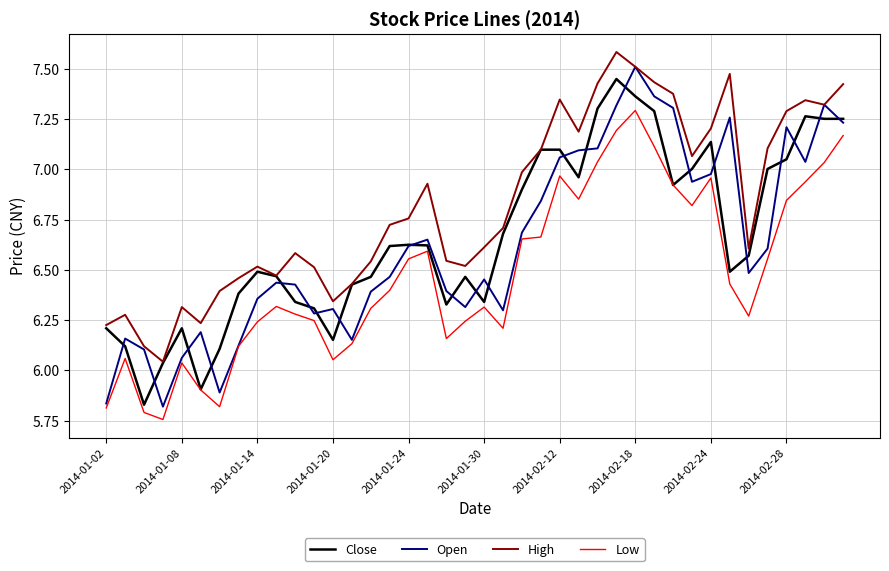

Which series has the largest total across all categories?

High